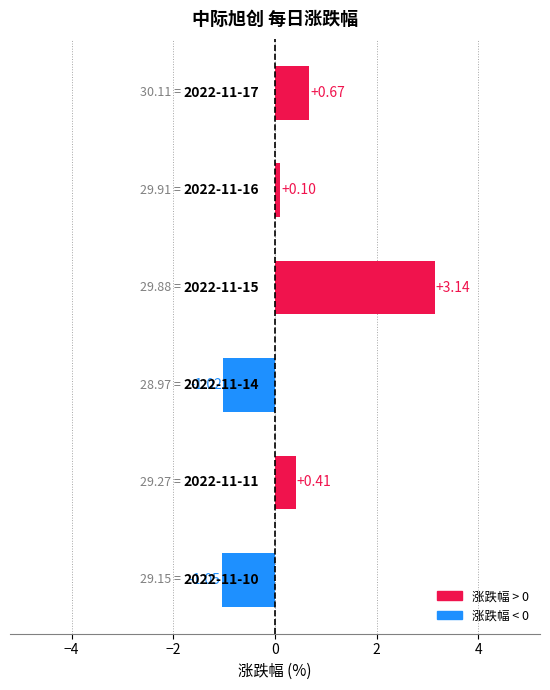

What is the difference between the maximum and minimum values?

4.2